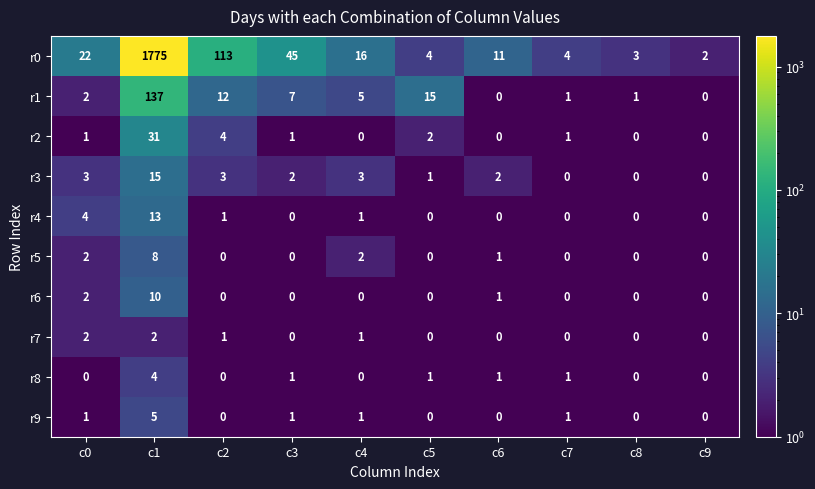

The value of r6 at c1 is 16. True or false?

False